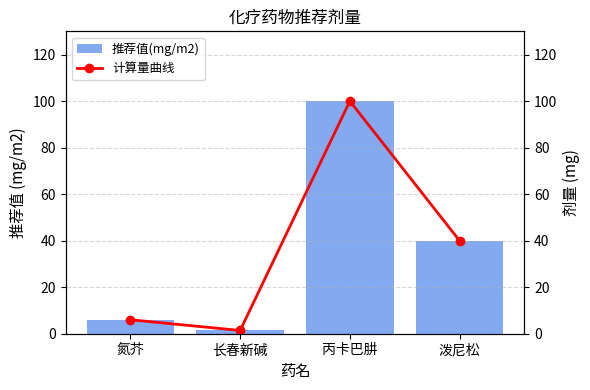

Is the value of 计算量曲线 at 泼尼松 greater than the value of 推荐值(mg/m2) at 丙卡巴肼?

No